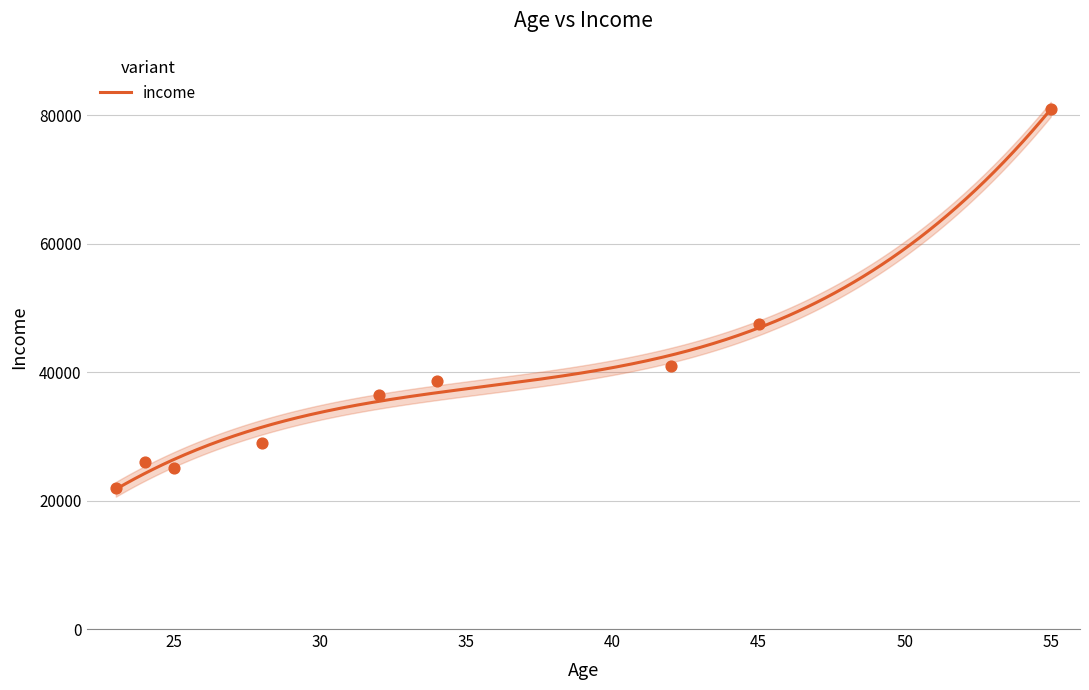

What is the ratio of the value at 23 to the value at 55?

0.3